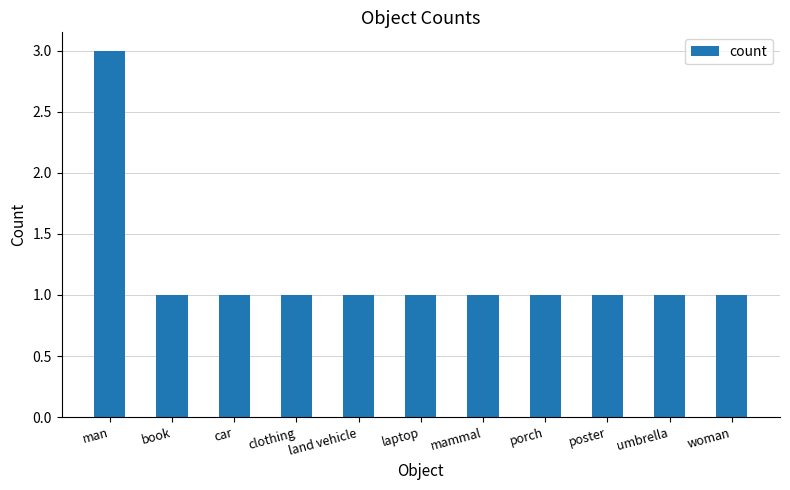

What is the ratio of the value at man to the value at clothing?

3.0